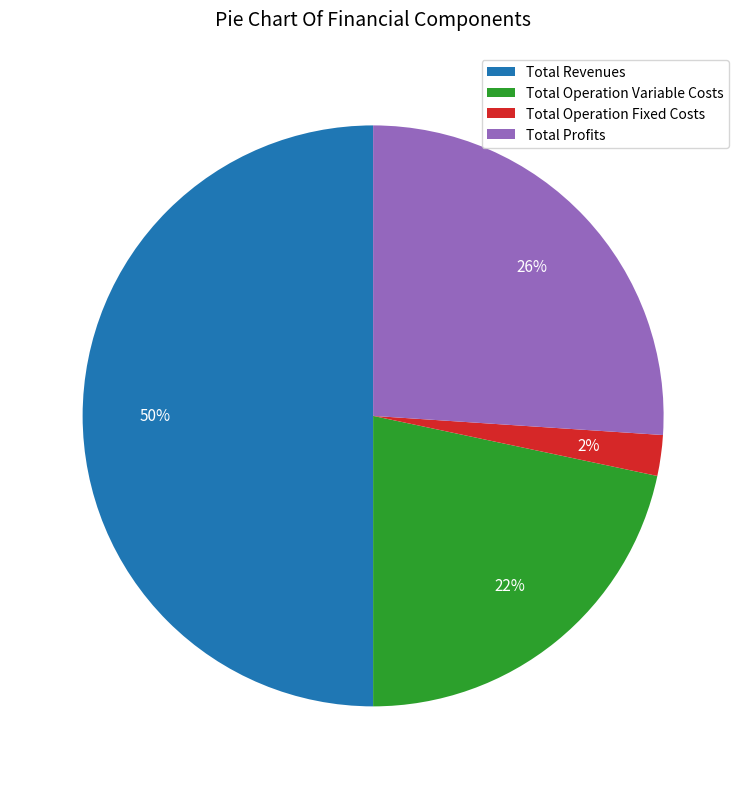

Which has a higher value, Total Operation Fixed Costs or Total Revenues?

Total Revenues